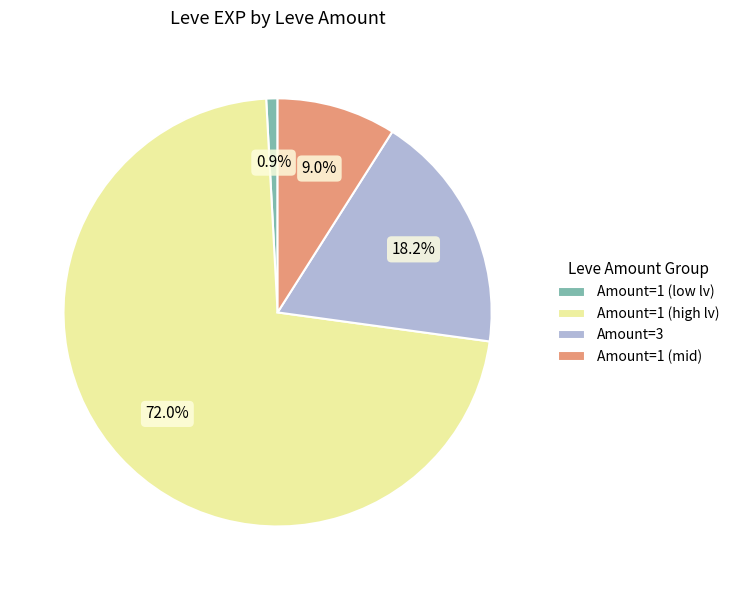

Is the sum of Amount=1 (low lv) and Amount=1 (mid) greater than half?

No